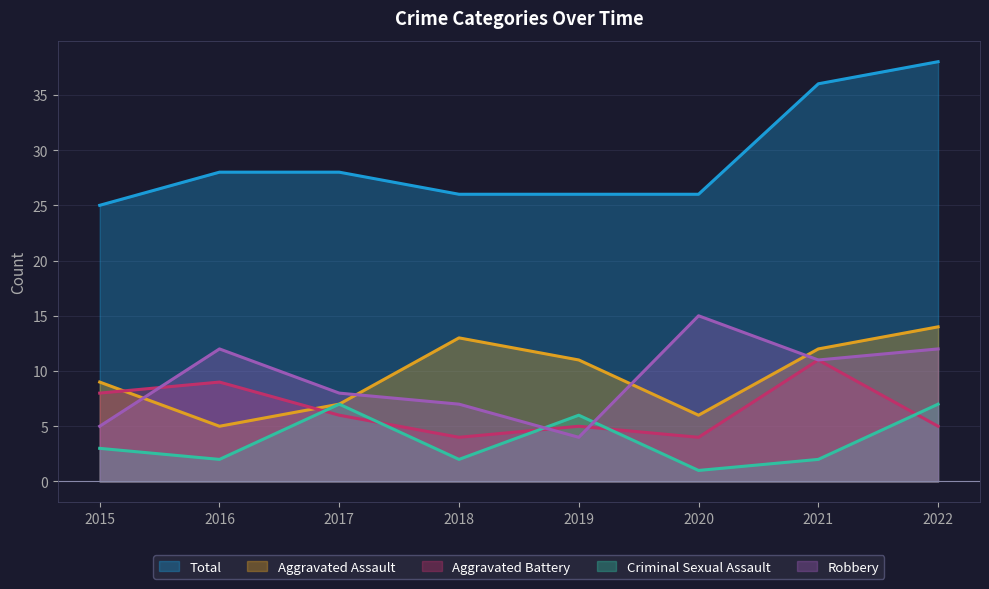

The value of Total at 2019 is 26. True or false?

True